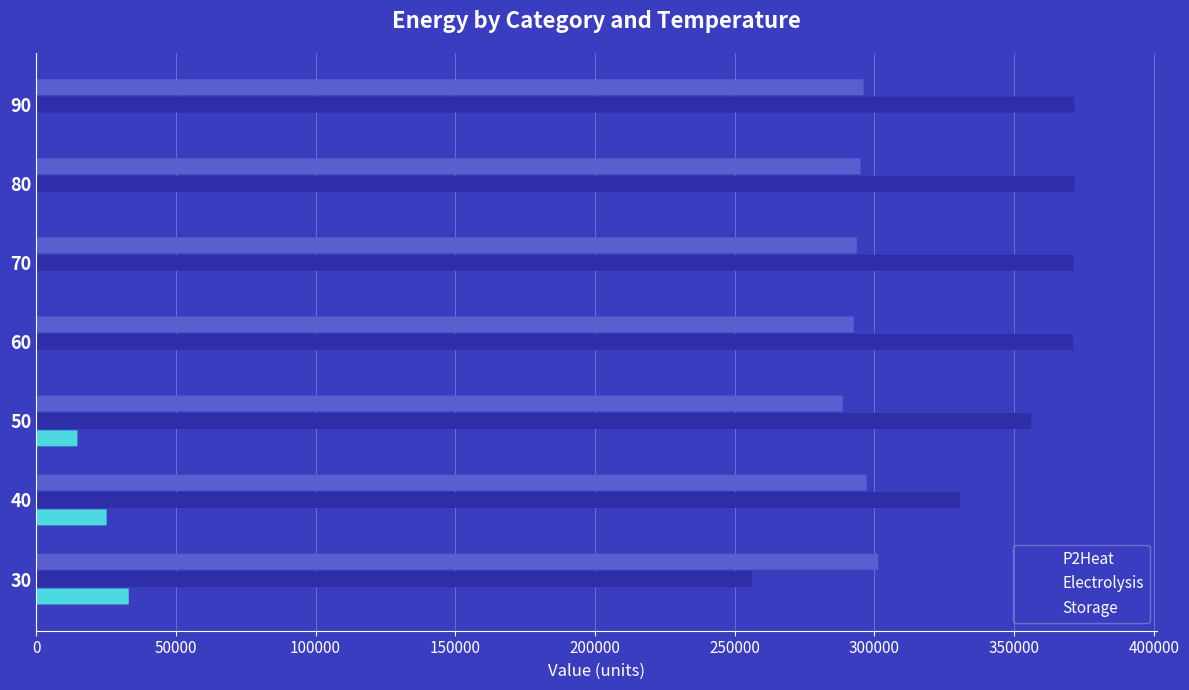

What are all the series names shown in the legend?

P2Heat, Electrolysis, Storage